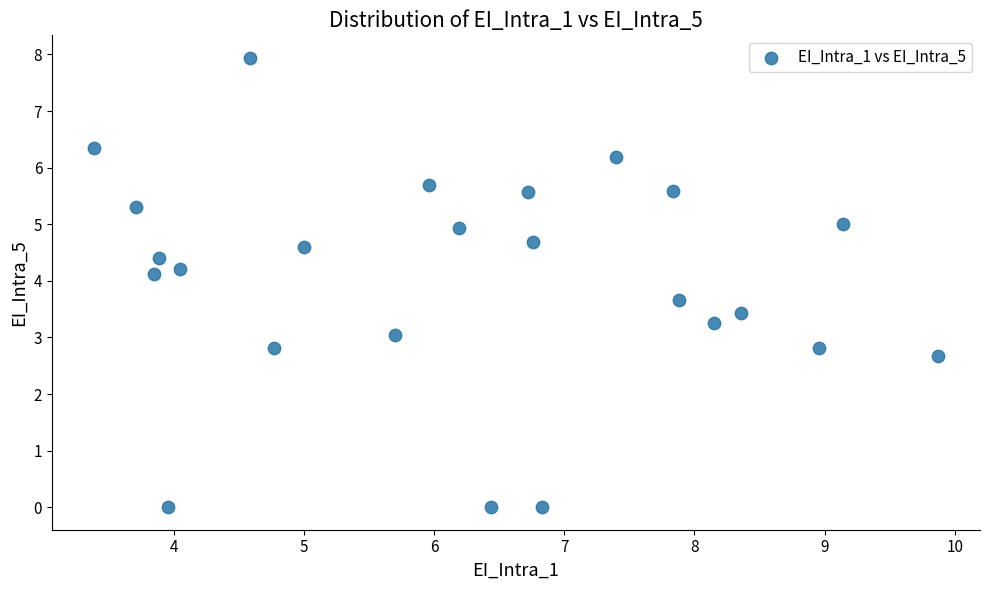

What is the range of Y values (max minus min)?

7.9